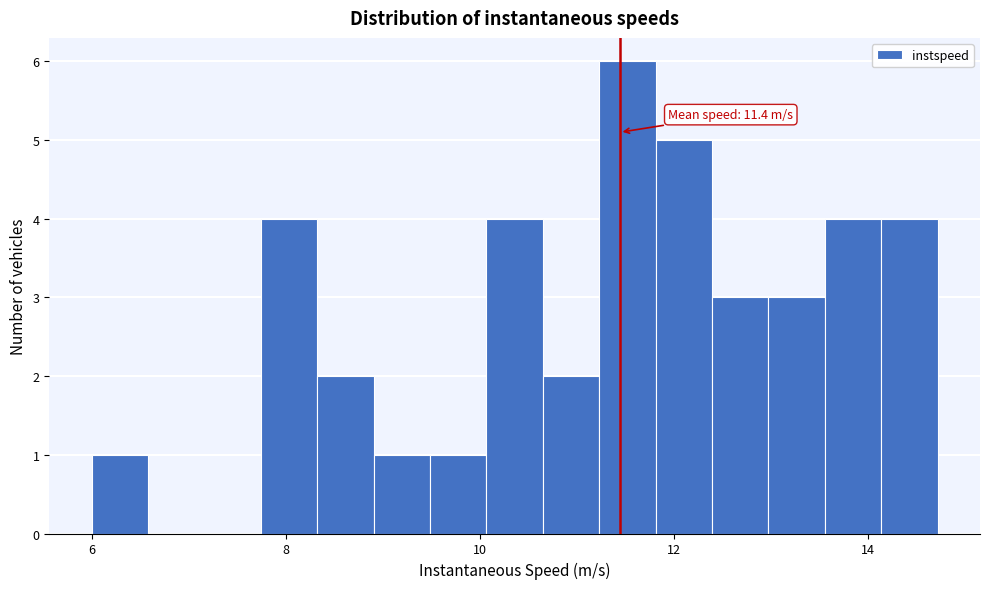

Around what value on the x-axis is the tallest bar? Give the approximate position of its centre, as read against the axis.

11.6